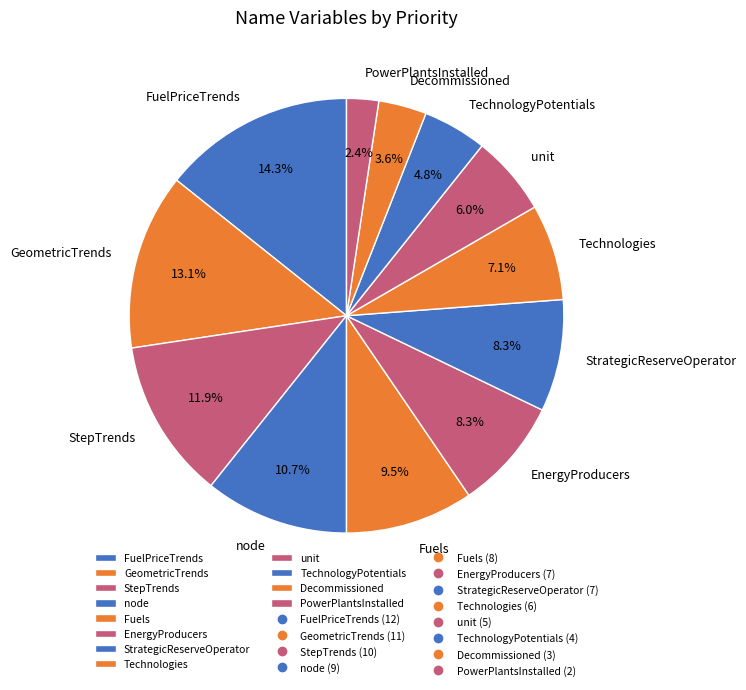

Does node represent more than half of the total?

No